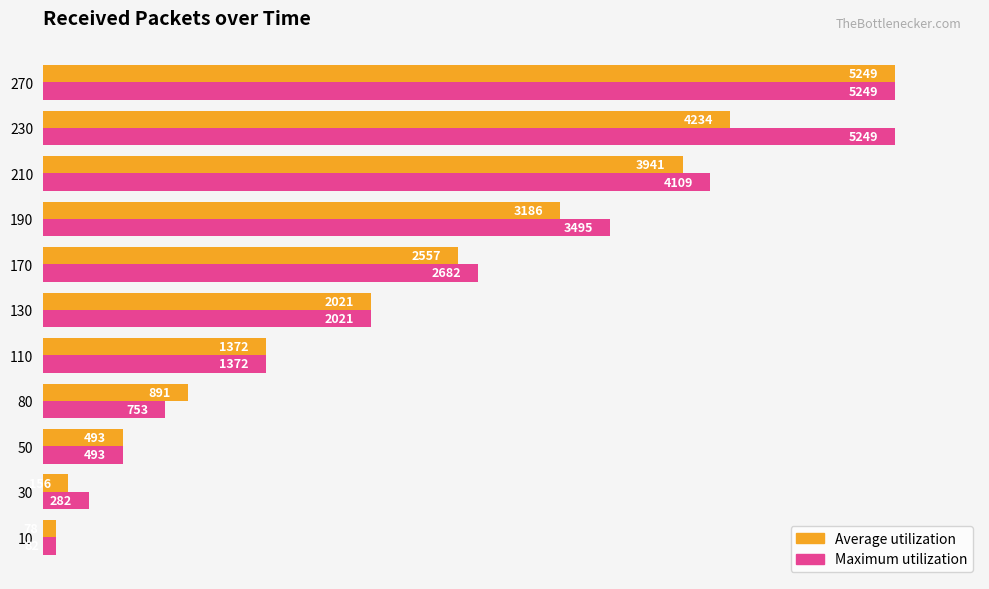

What are all the series names shown in the legend?

Average utilization, Maximum utilization